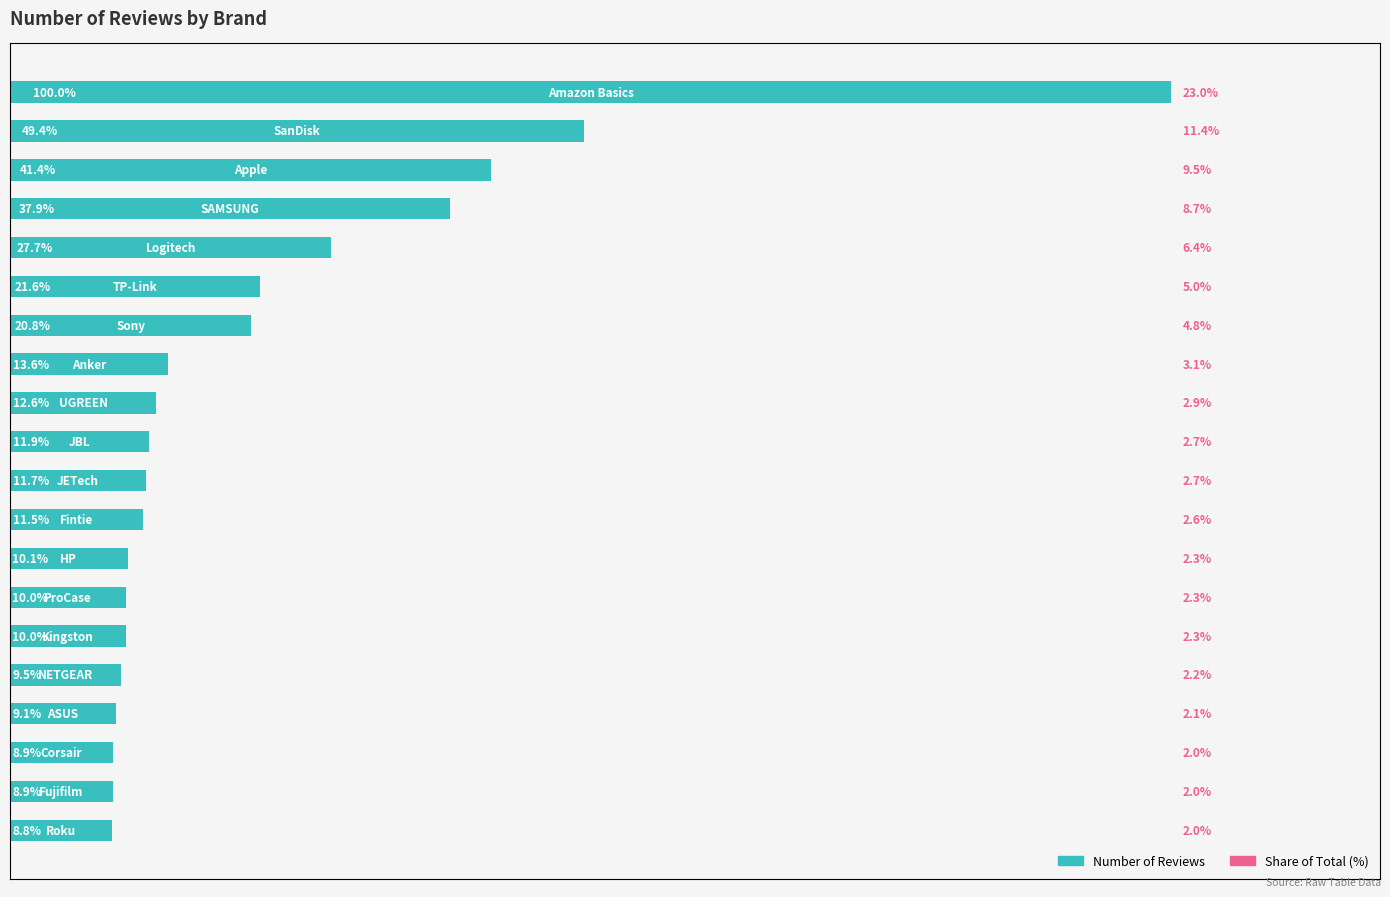

Rank the categories by value from lowest to highest.

19, 18, 17, 16, 15, 14, 13, 12, 11, 10, 9, 8, 7, 6, 5, 4, 3, 2, 1, 0